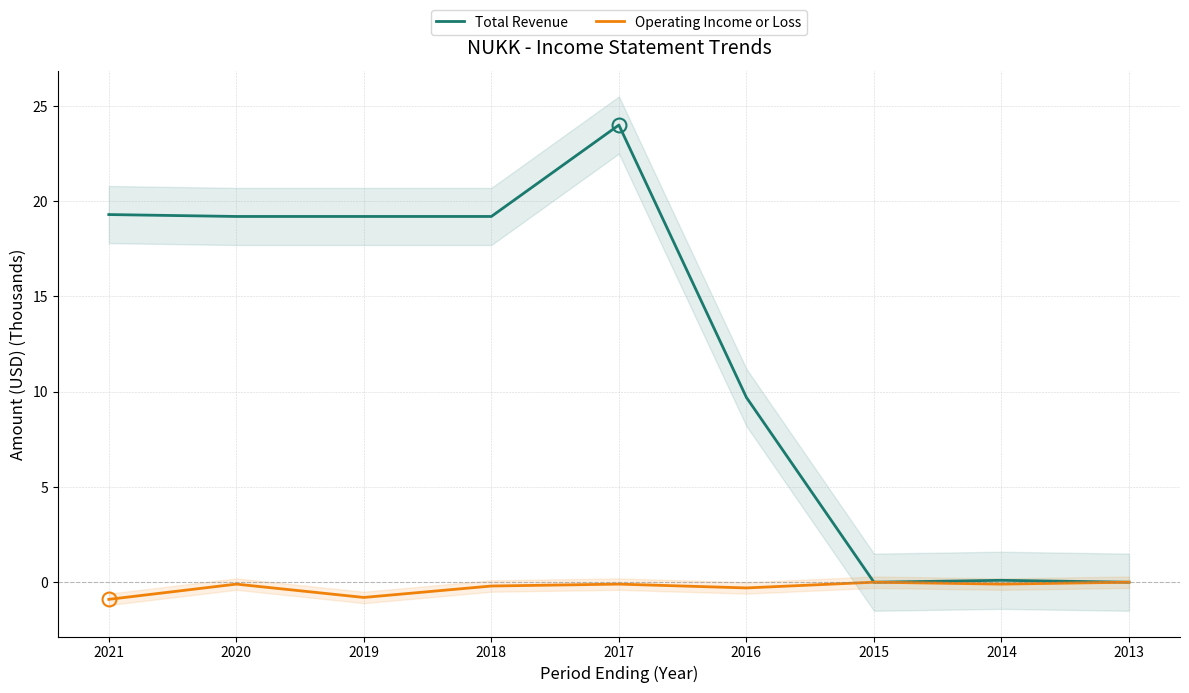

Is the value of Operating Income or Loss at 2013 greater than the value of Total Revenue at 2020?

No